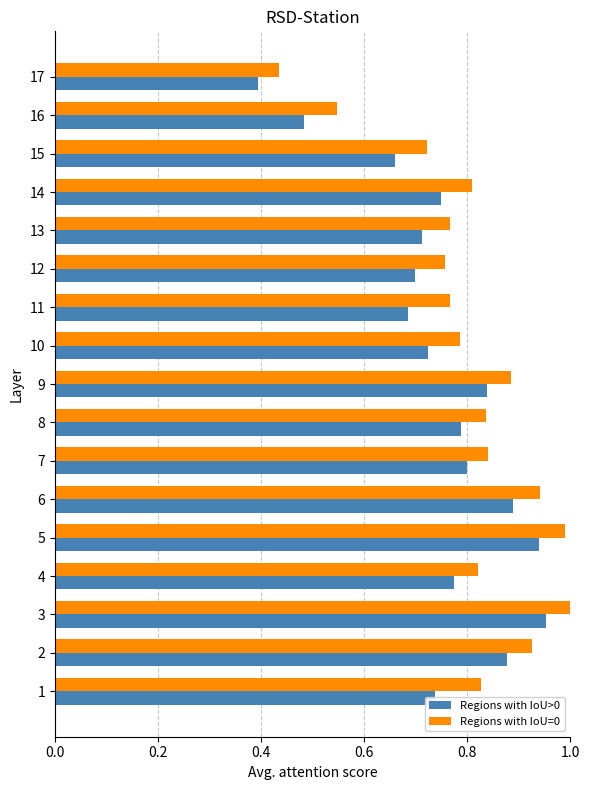

At 10, list the series in order from smallest to largest.

Regions with IoU>0, Regions with IoU=0